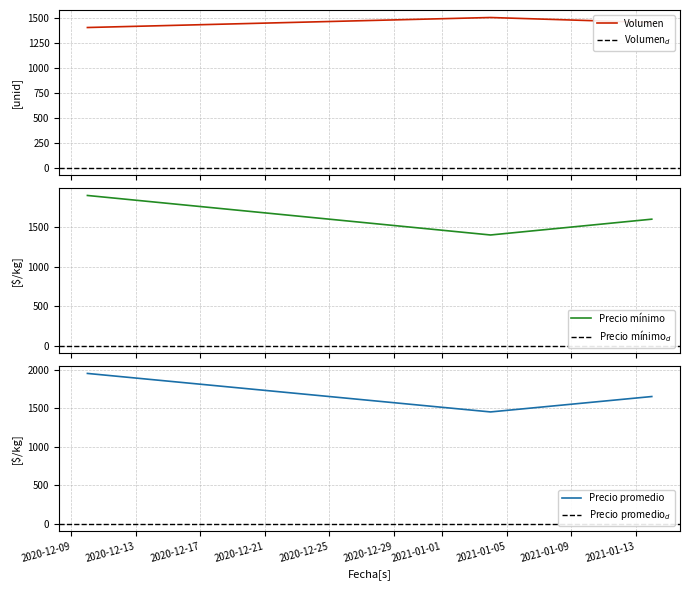

Which series has the largest range (max minus min)?

Precio minimo